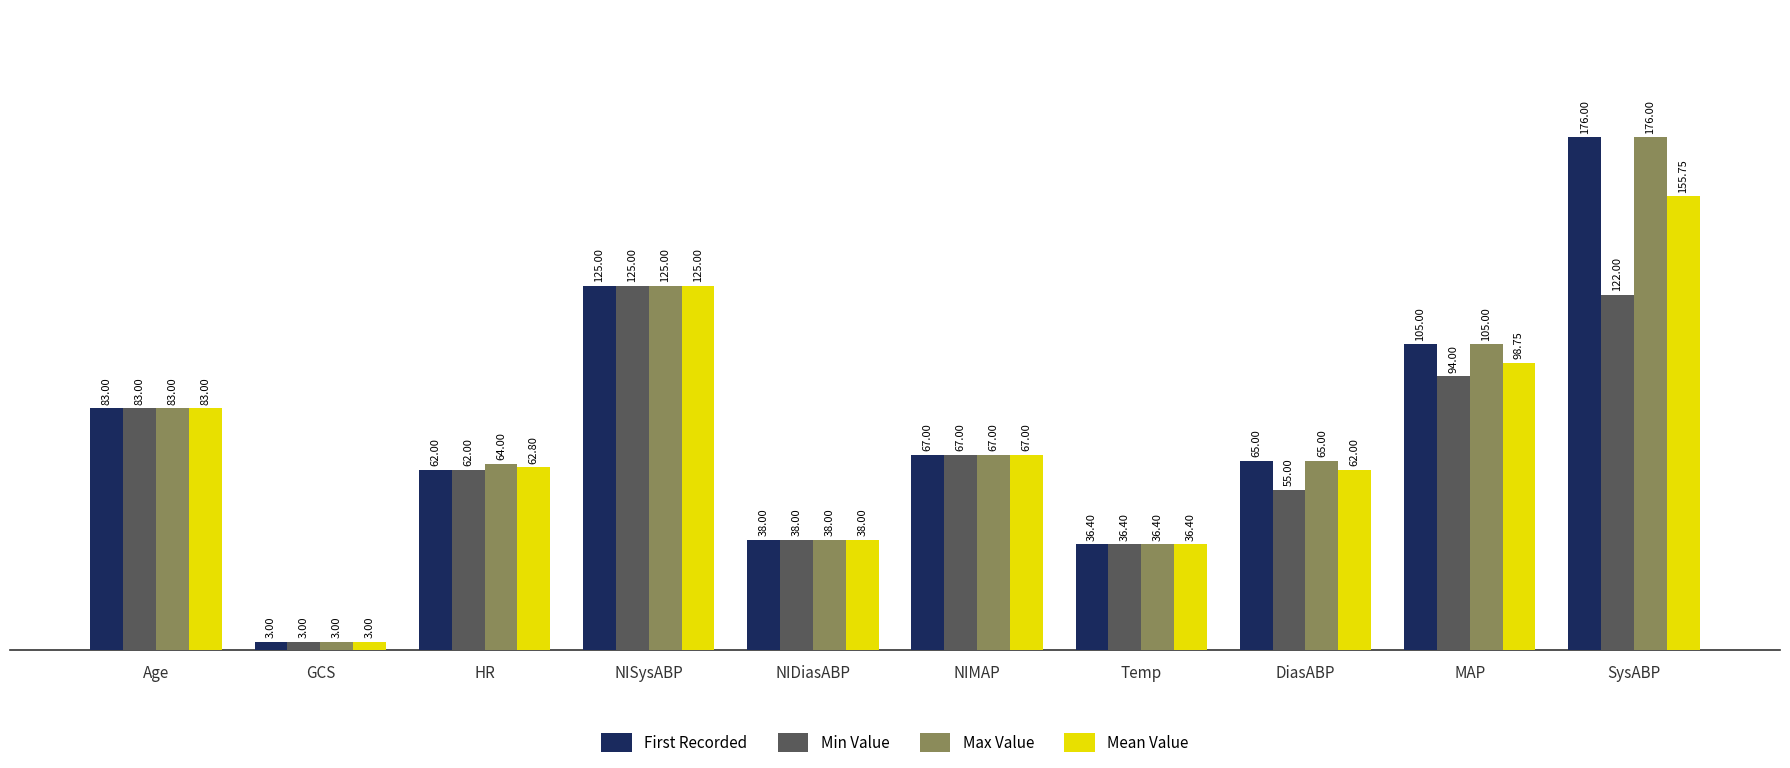

Reading left to right, transcribe all the data shown in this chart.

First Recorded: Age=83.0	GCS=3.0	HR=62.0	NISysABP=125.0	NIDiasABP=38.0	NIMAP=67.0	Temp=36.4	DiasABP=65.0	MAP=105.0	SysABP=176.0
Min Value: Age=83.0	GCS=3.0	HR=62.0	NISysABP=125.0	NIDiasABP=38.0	NIMAP=67.0	Temp=36.4	DiasABP=55.0	MAP=94.0	SysABP=122.0
Max Value: Age=83.0	GCS=3.0	HR=64.0	NISysABP=125.0	NIDiasABP=38.0	NIMAP=67.0	Temp=36.4	DiasABP=65.0	MAP=105.0	SysABP=176.0
Mean Value: Age=83.0	GCS=3.0	HR=62.8	NISysABP=125.0	NIDiasABP=38.0	NIMAP=67.0	Temp=36.4	DiasABP=62.0	MAP=98.8	SysABP=155.8